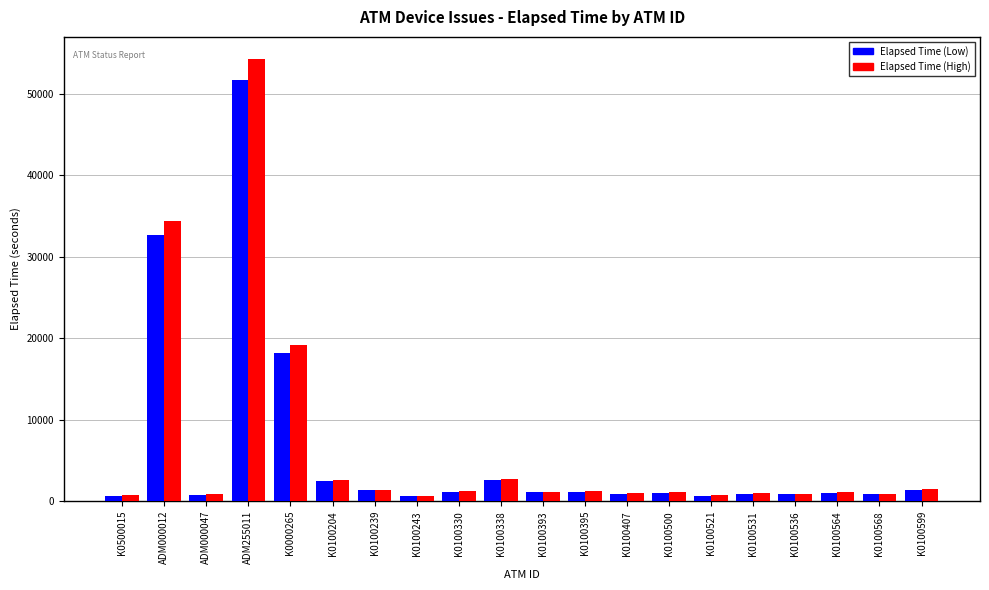

What is the difference between the maximum and minimum values in the Elapsed Time (Low) series?

51071.0